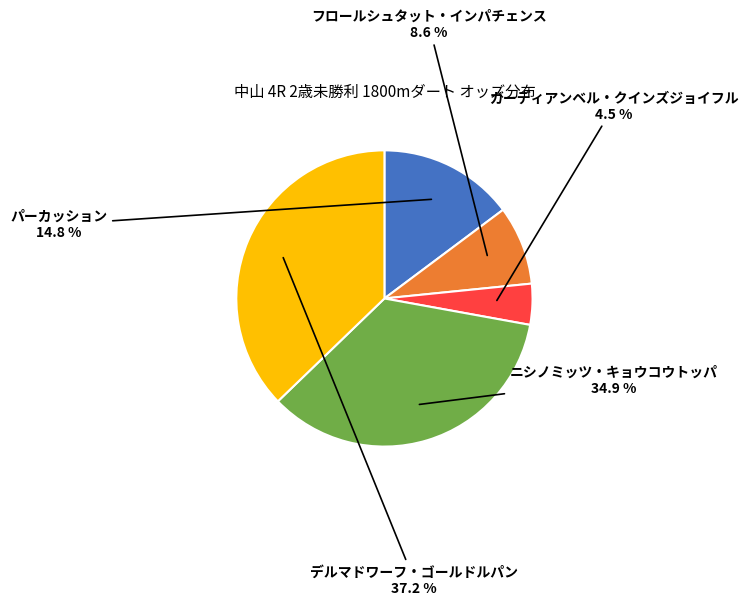

Is there a majority slice in this chart?

No